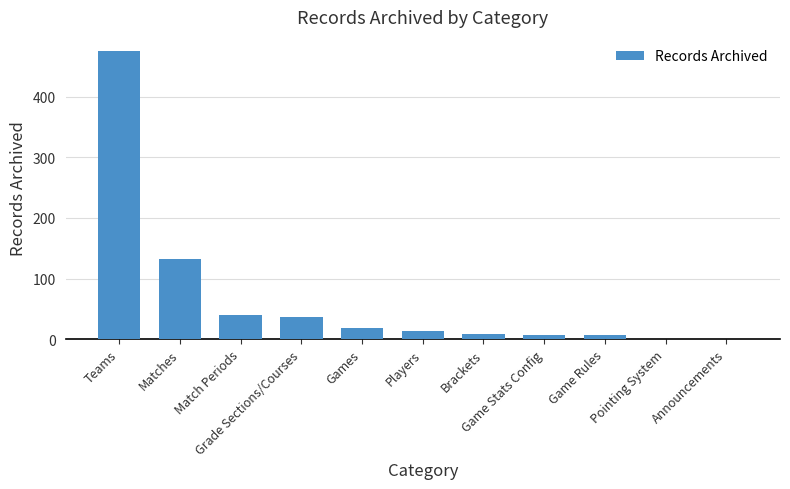

What is the maximum value shown in the chart?

475